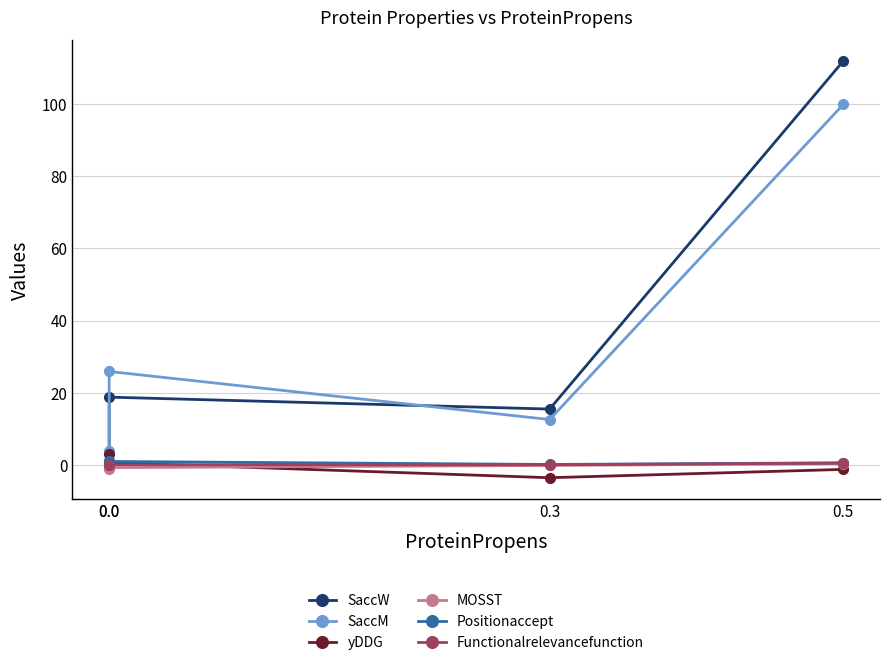

What is the spread (max minus min) of values at 0.0?

26.6